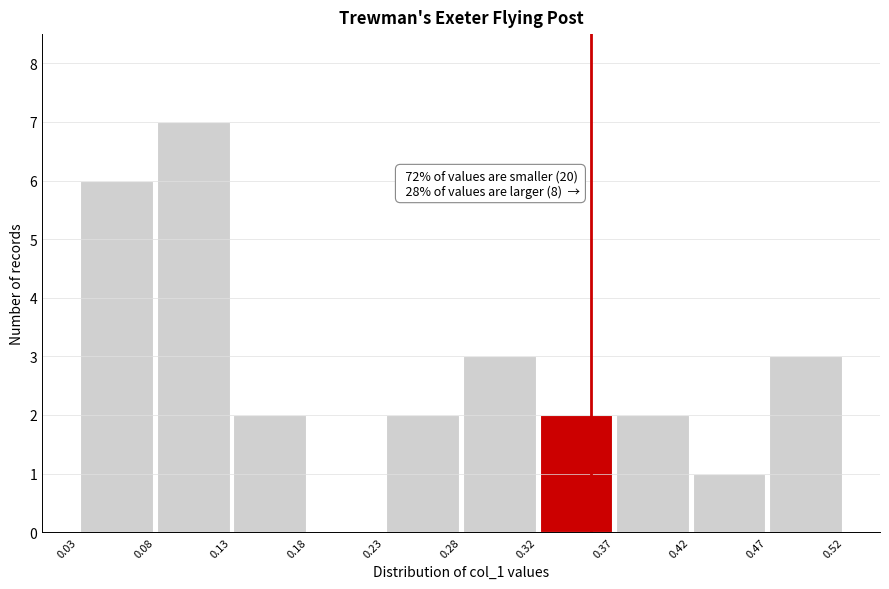

Over which range of the x-axis is the bar tallest?

0.08 to 0.13